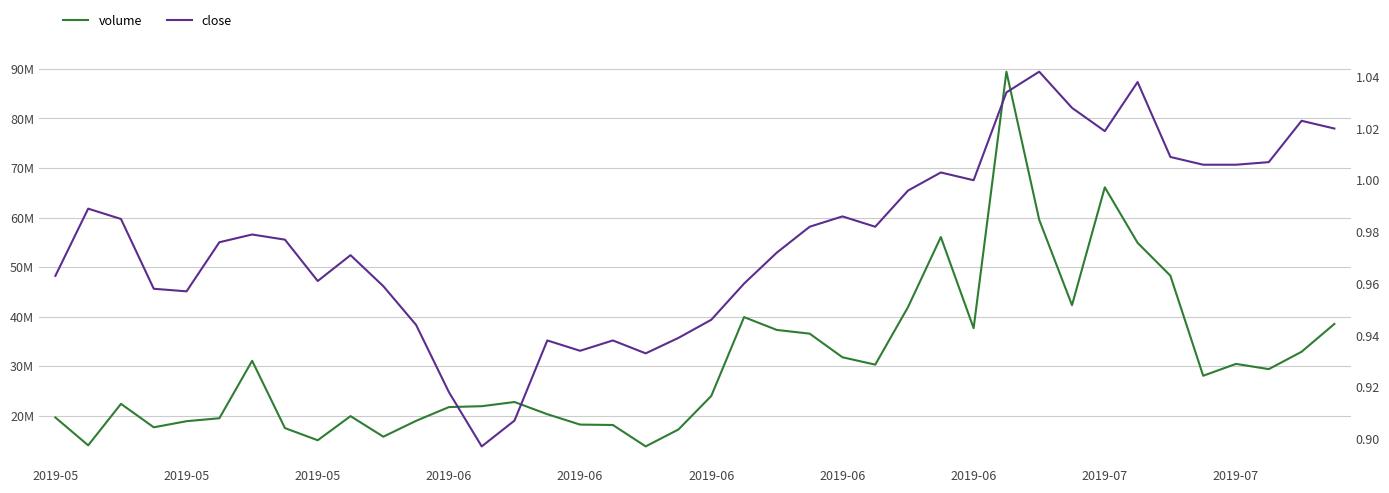

What is the sum of all volume values?

1239984690.0